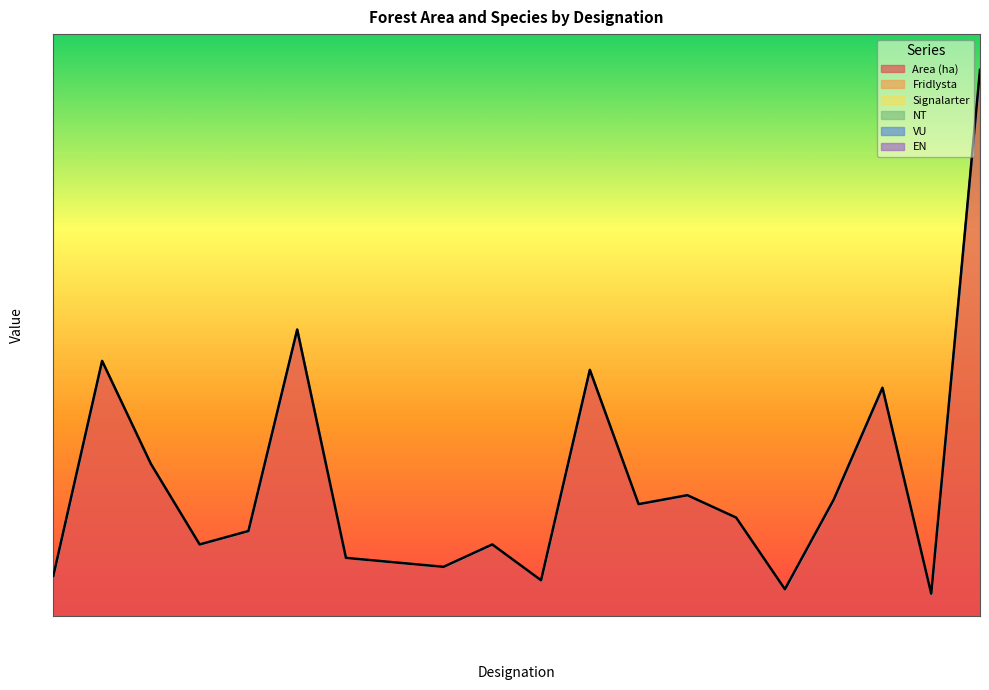

Reading left to right, extract all data points from this chart.

Area (ha): A 30095=0.9	A 32425=5.7	A 32429=3.4	A 30040=1.6	A 30120=1.9	A 32423=6.4	A 32427=1.3	A 30049=1.2	A 30059=1.1	A 30119=1.6	A 30129=0.8	A 30159=5.5	A 30243=2.5	A 32422=2.7	A 32431=2.2	A 30062=0.6	A 30126=2.6	A 32534=5.1	A 30377=0.5	A 30472=12.2
Fridlysta: A 30095=0.0	A 32425=0.0	A 32429=0.0	A 30040=0.0	A 30120=0.0	A 32423=0.0	A 32427=0.0	A 30049=0.0	A 30059=0.0	A 30119=0.0	A 30129=0.0	A 30159=0.0	A 30243=0.0	A 32422=0.0	A 32431=0.0	A 30062=0.0	A 30126=0.0	A 32534=0.0	A 30377=0.0	A 30472=0.0
Signalarter: A 30095=0.0	A 32425=0.0	A 32429=0.0	A 30040=0.0	A 30120=0.0	A 32423=0.0	A 32427=0.0	A 30049=0.0	A 30059=0.0	A 30119=0.0	A 30129=0.0	A 30159=0.0	A 30243=0.0	A 32422=0.0	A 32431=0.0	A 30062=0.0	A 30126=0.0	A 32534=0.0	A 30377=0.0	A 30472=0.0
NT: A 30095=0.0	A 32425=0.0	A 32429=0.0	A 30040=0.0	A 30120=0.0	A 32423=0.0	A 32427=0.0	A 30049=0.0	A 30059=0.0	A 30119=0.0	A 30129=0.0	A 30159=0.0	A 30243=0.0	A 32422=0.0	A 32431=0.0	A 30062=0.0	A 30126=0.0	A 32534=0.0	A 30377=0.0	A 30472=0.0
VU: A 30095=0.0	A 32425=0.0	A 32429=0.0	A 30040=0.0	A 30120=0.0	A 32423=0.0	A 32427=0.0	A 30049=0.0	A 30059=0.0	A 30119=0.0	A 30129=0.0	A 30159=0.0	A 30243=0.0	A 32422=0.0	A 32431=0.0	A 30062=0.0	A 30126=0.0	A 32534=0.0	A 30377=0.0	A 30472=0.0
EN: A 30095=0.0	A 32425=0.0	A 32429=0.0	A 30040=0.0	A 30120=0.0	A 32423=0.0	A 32427=0.0	A 30049=0.0	A 30059=0.0	A 30119=0.0	A 30129=0.0	A 30159=0.0	A 30243=0.0	A 32422=0.0	A 32431=0.0	A 30062=0.0	A 30126=0.0	A 32534=0.0	A 30377=0.0	A 30472=0.0